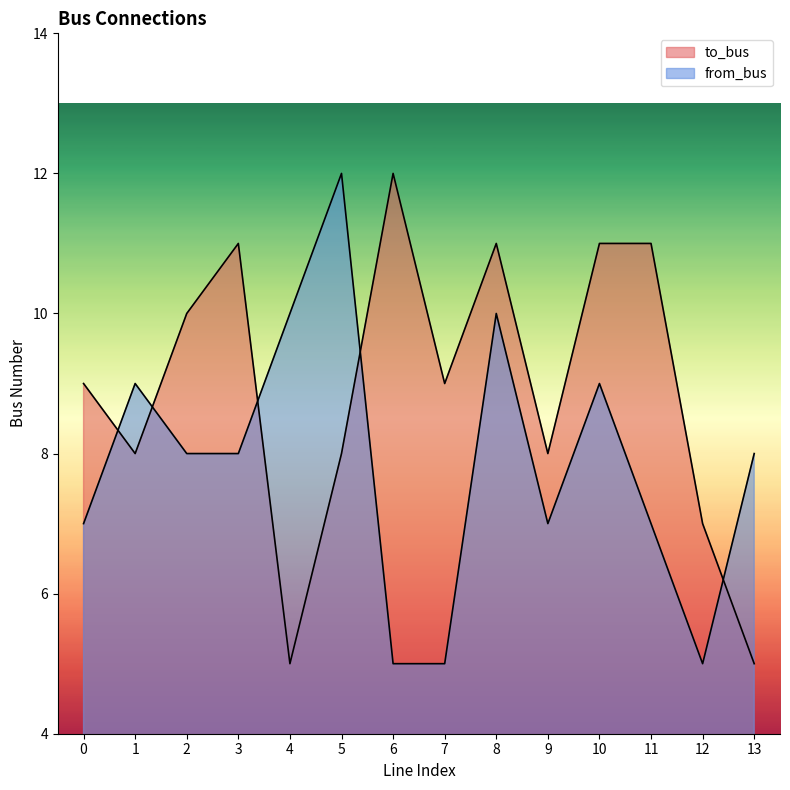

How many intersections are there between to_bus and from_bus?

5